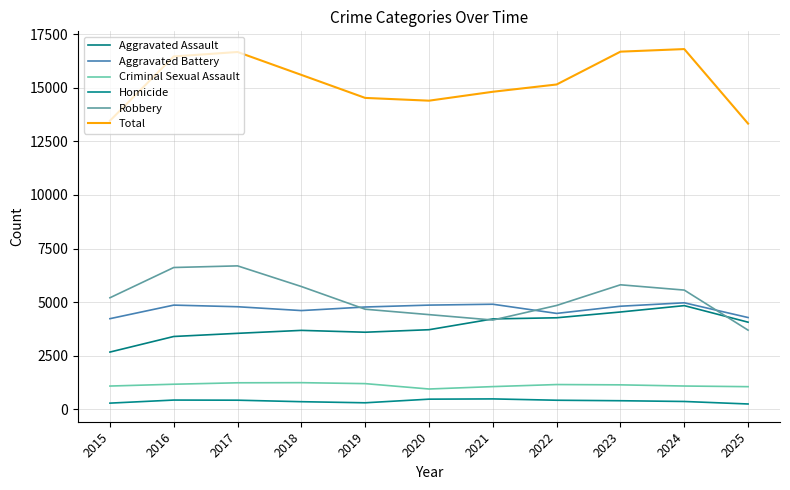

At which category is the sum across all series the highest?

2024